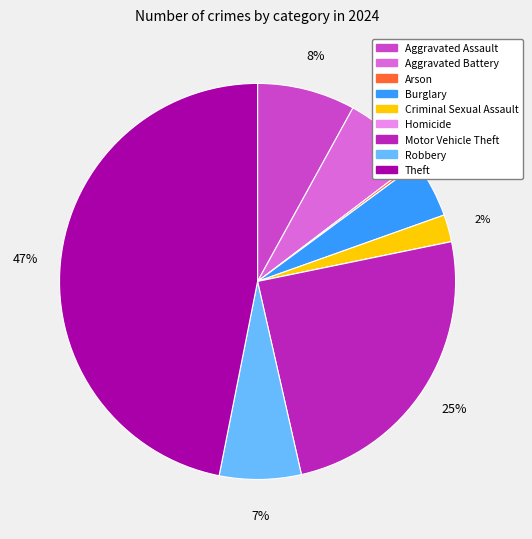

Which category has the biggest portion of the pie?

Theft